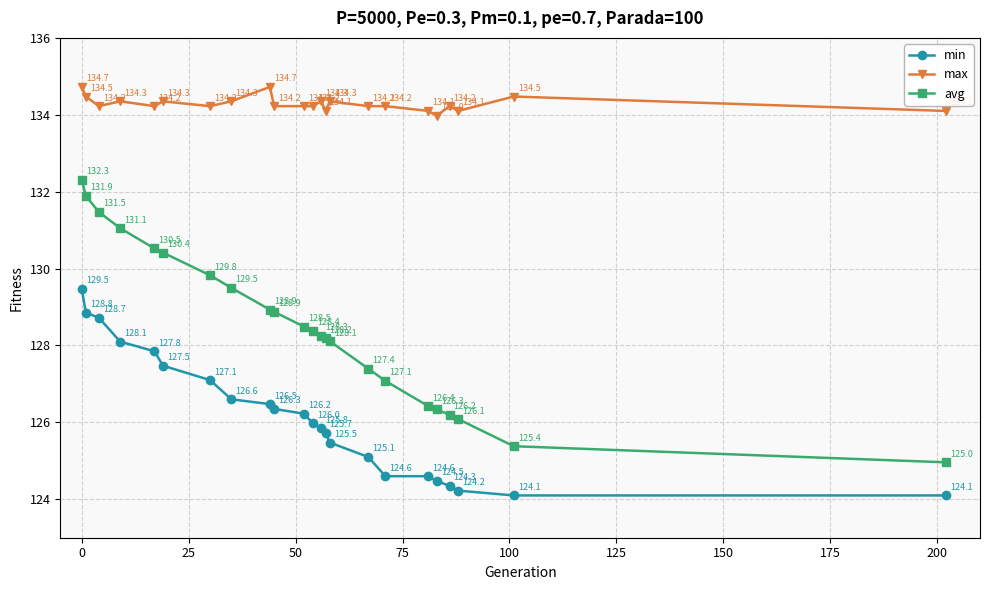

What is the difference between the maximum and second lowest values in the max series?

0.6